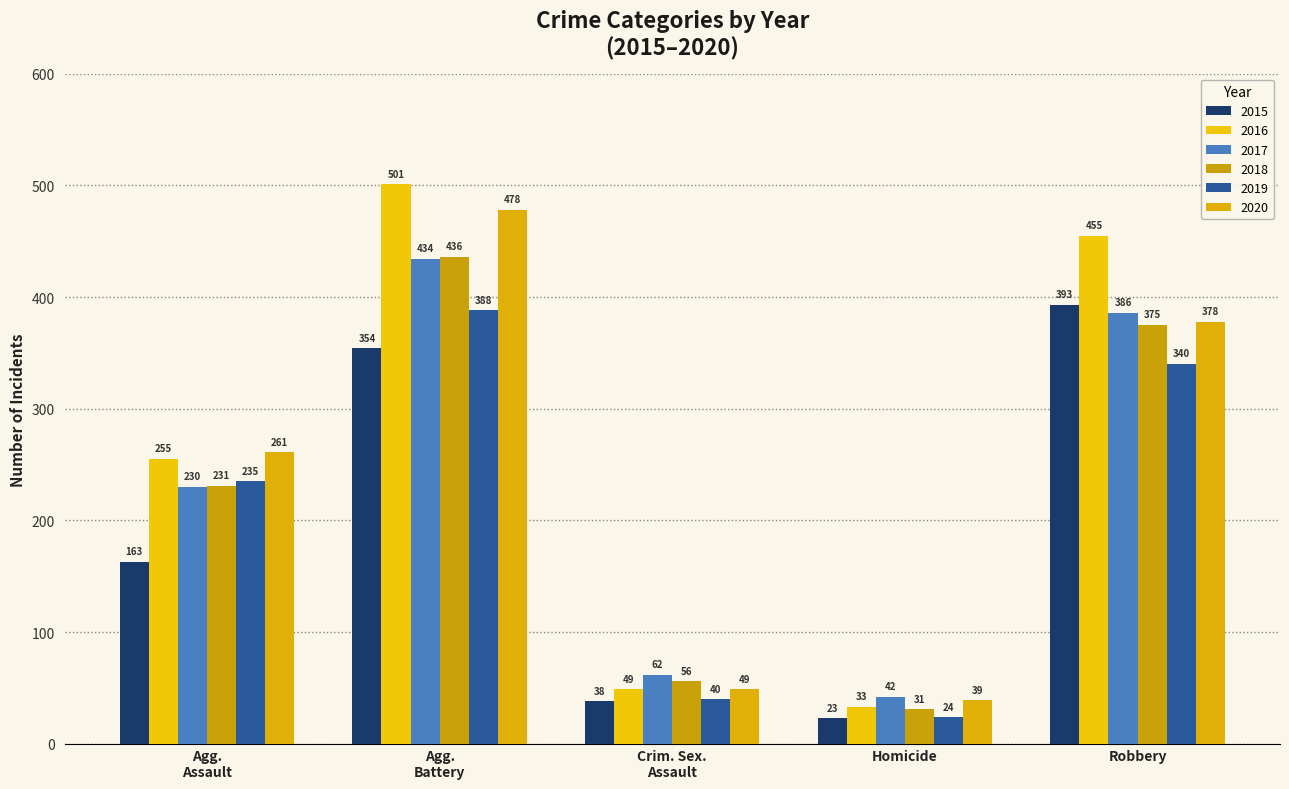

What is the approximate value of 2016 at Robbery, to the nearest 5?

455